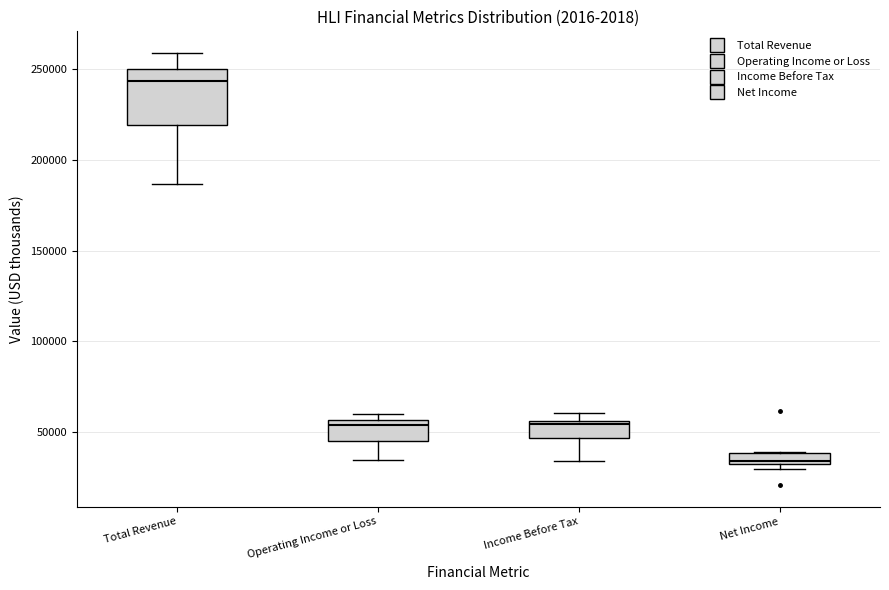

Where is the upper edge of the box for Net Income on the y-axis? The values are not printed on the chart, so give them approximately, as read against the axis.

40000